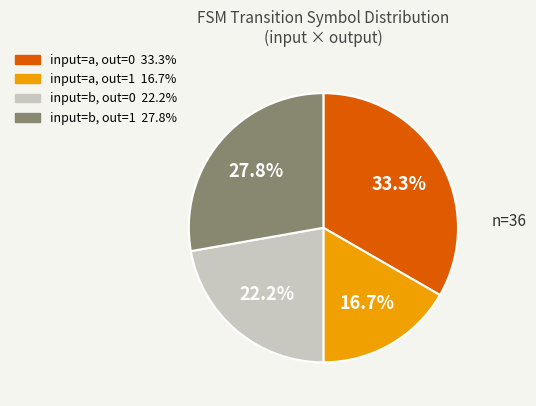

Does any single category account for the majority?

No